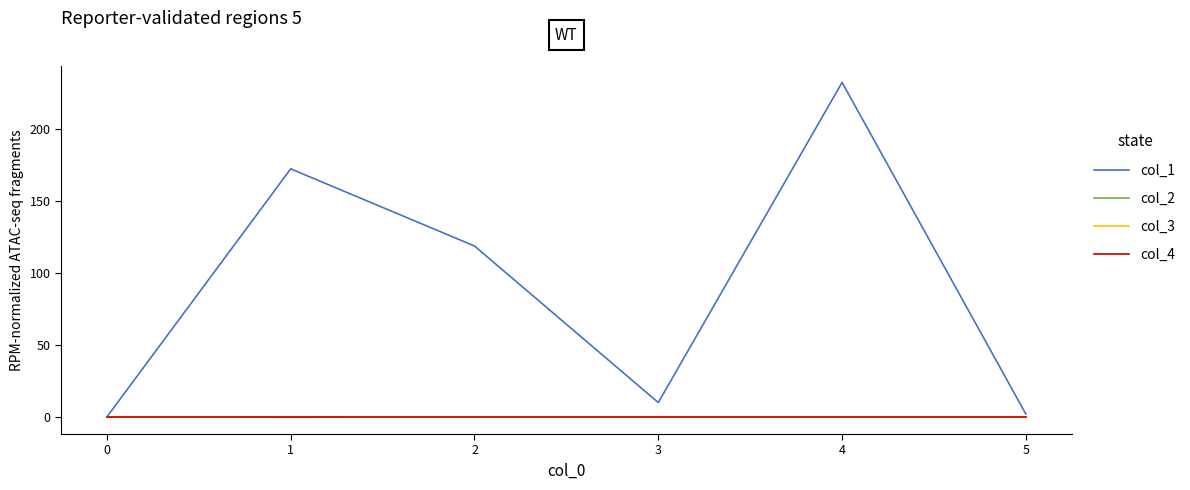

Is this an area chart (filled region under the line)?

No